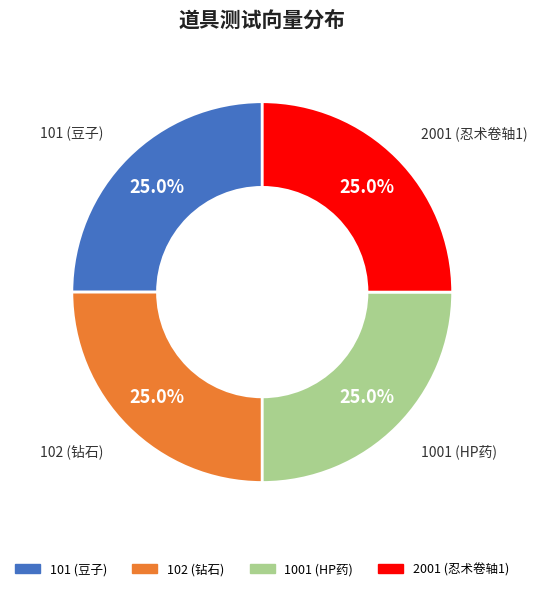

To the nearest percent, what is the difference between the largest and smallest slice percentages?

0%